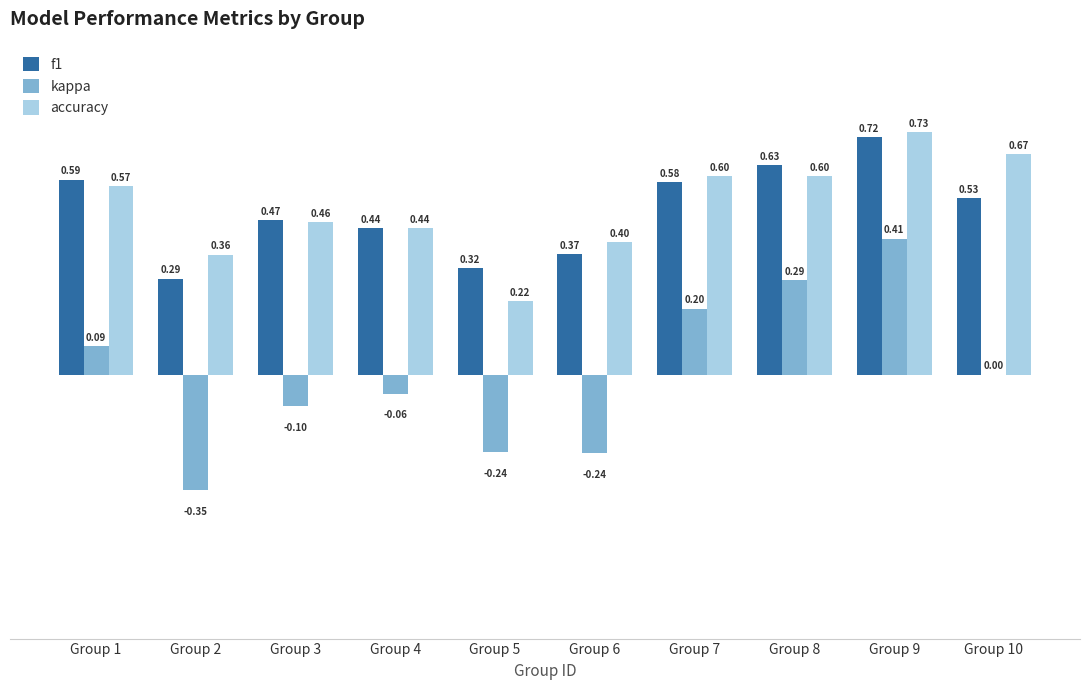

What is the spread (max minus min) of values at Group 5?

0.6